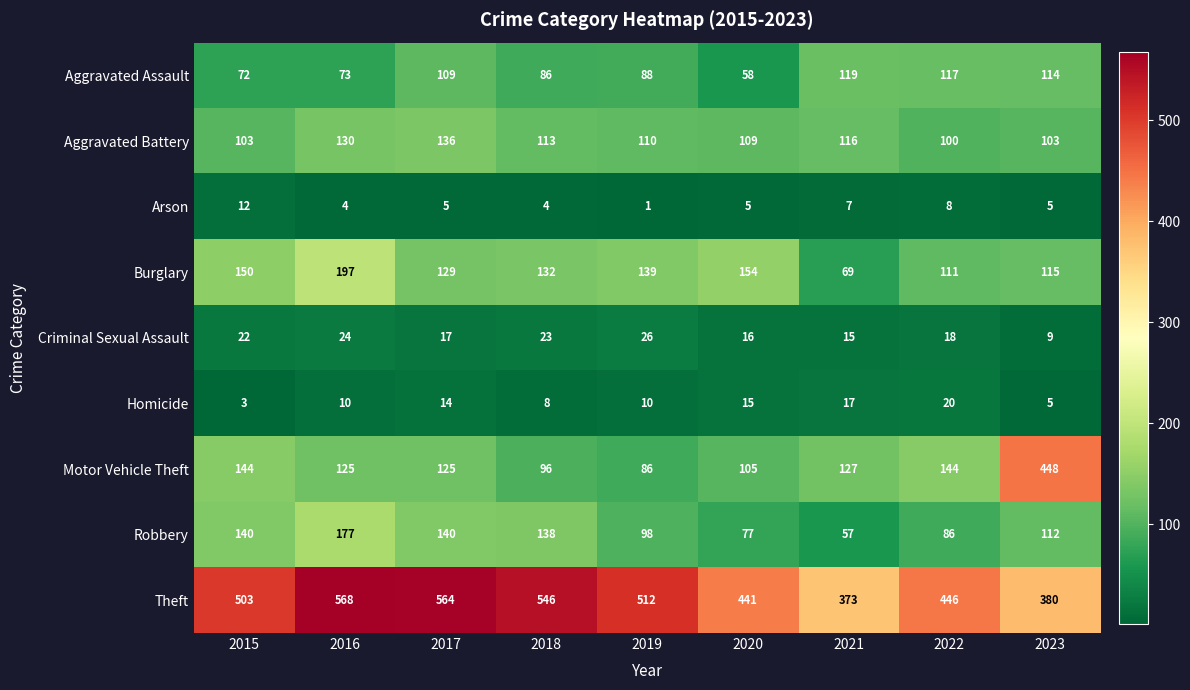

At 2018, list the series in order from largest to smallest.

Theft, Robbery, Burglary, Aggravated Battery, Motor Vehicle Theft, Aggravated Assault, Criminal Sexual Assault, Homicide, Arson